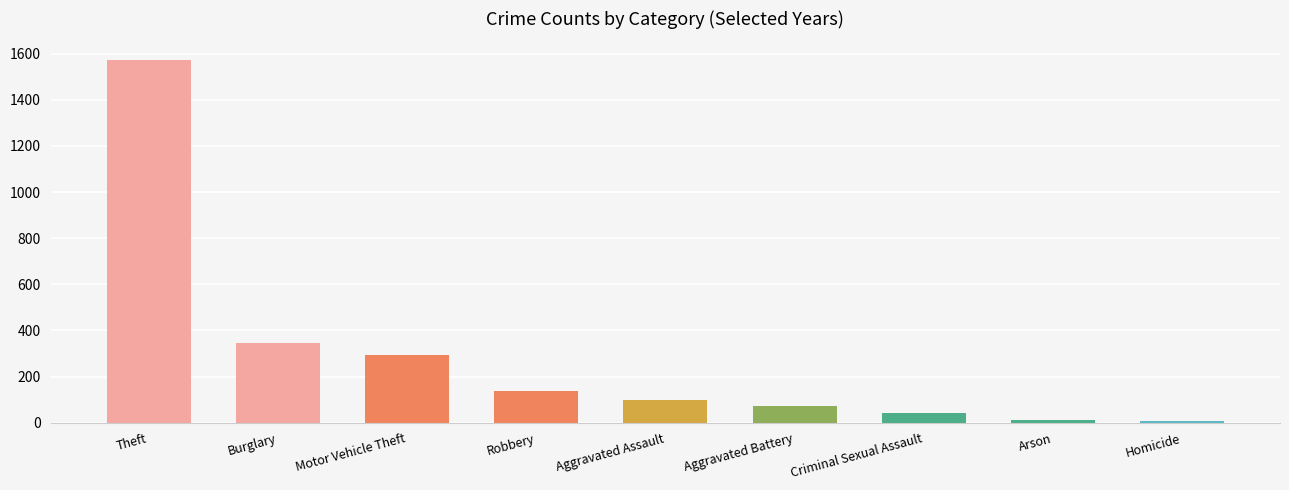

Count the number of data series in this chart.

1